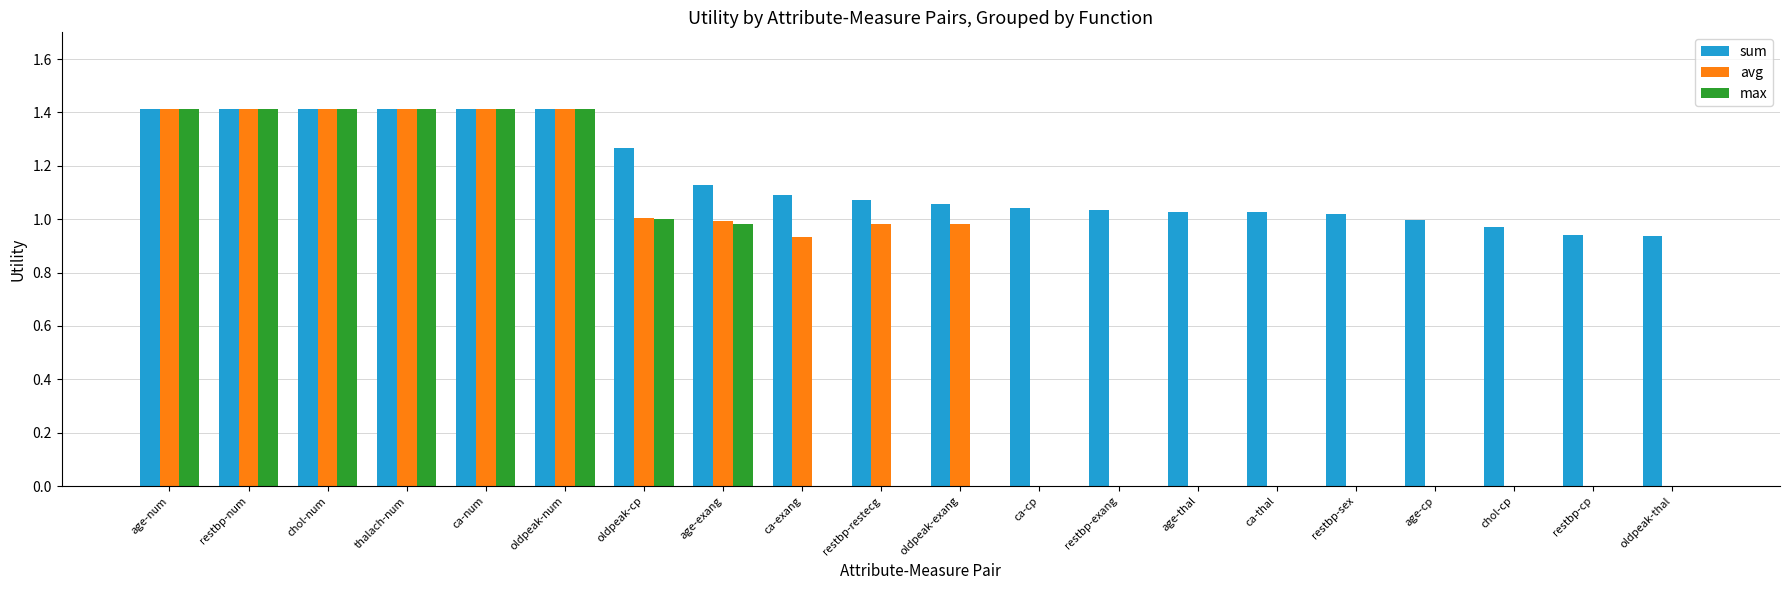

Is it true that sum equals 1.7 at restbp-sex?

False